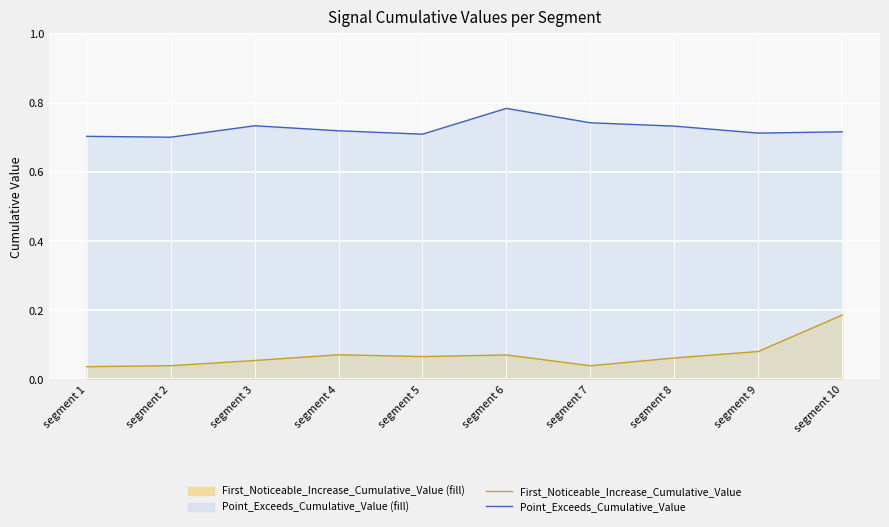

True or false: Point_Exceeds_Cumulative_Value has a value of 1.2 at segment 8.

False